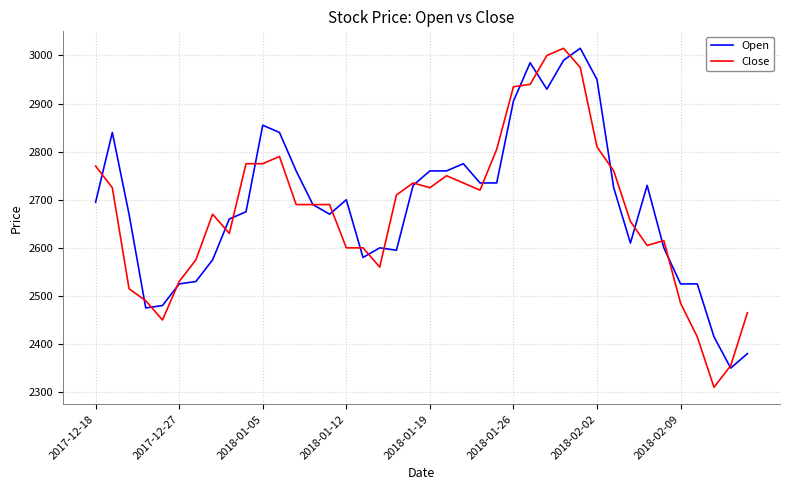

Does the chart have visible grid lines?

Yes